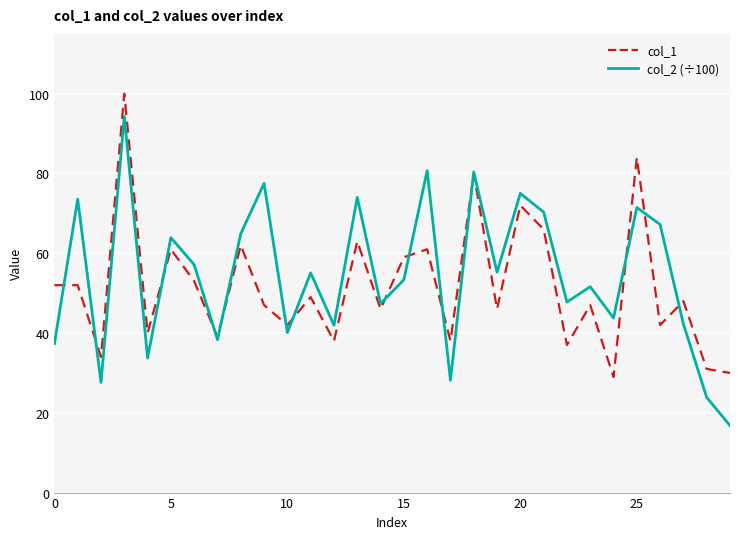

Which series has the widest spread of values?

col_2 (÷100)